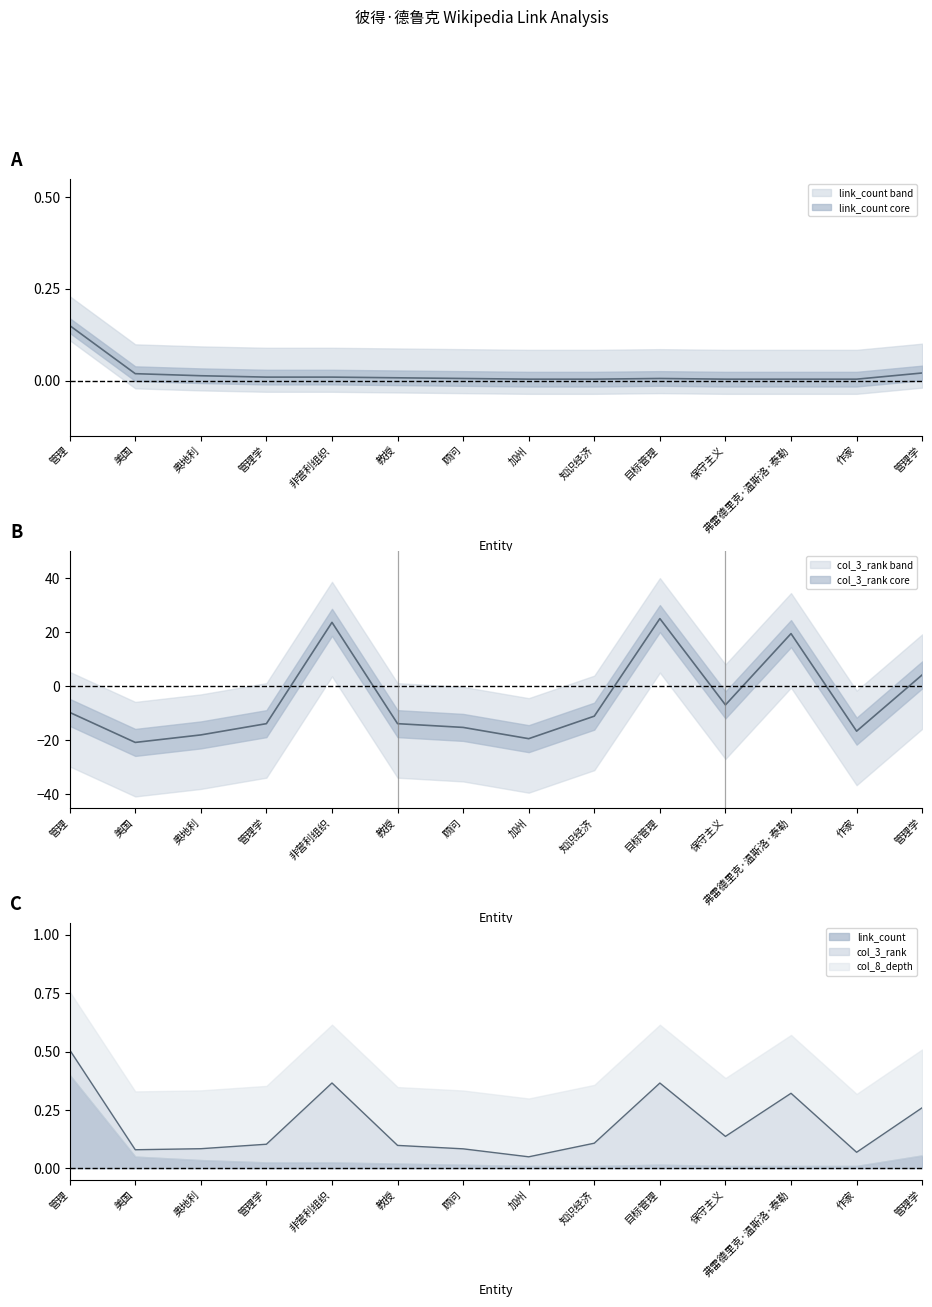

True or false: col_3_rank has a value of -13.9 at 教授.

True